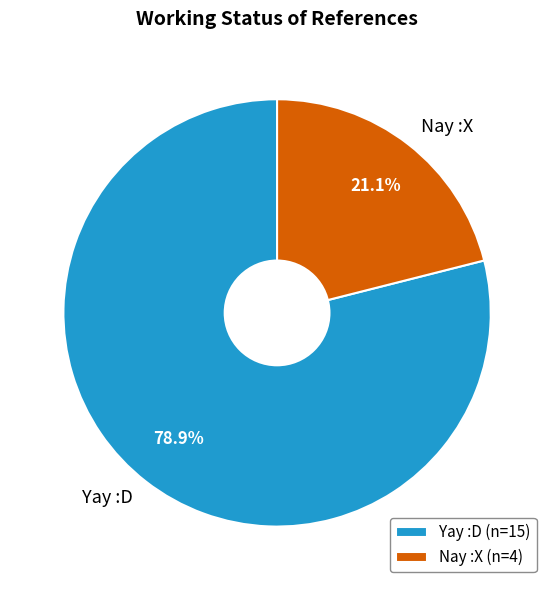

To the nearest percent, what portion does Yay :D represent?

79%